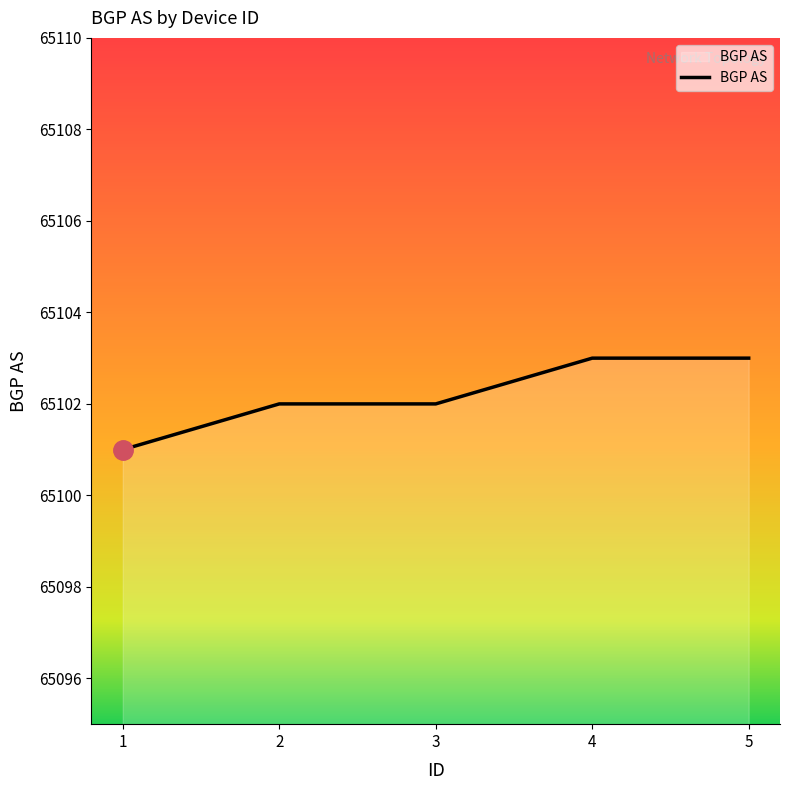

Which category has the lowest value across all series?

1